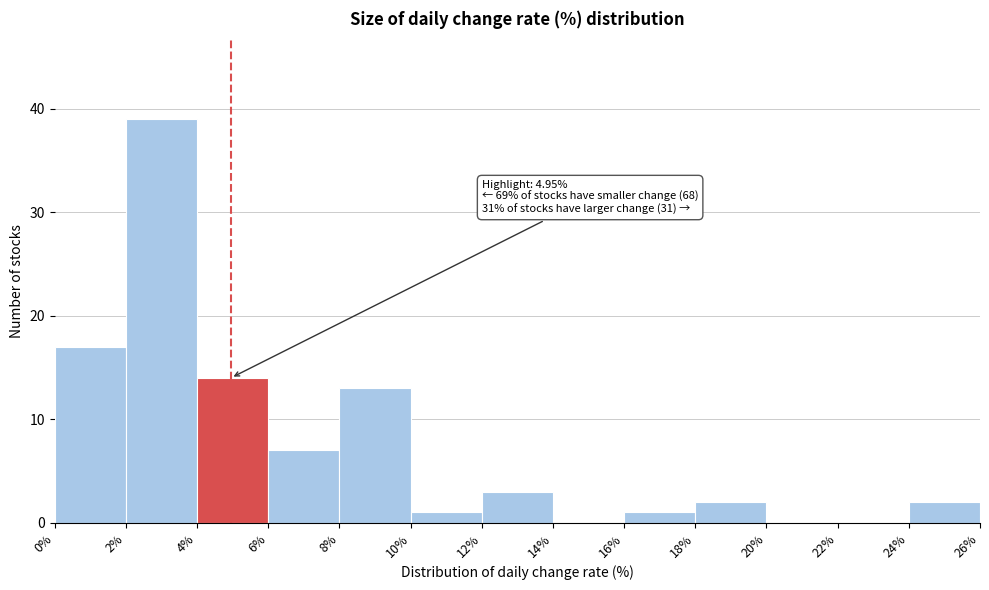

Over which range of the x-axis is the bar tallest?

2% to 4%